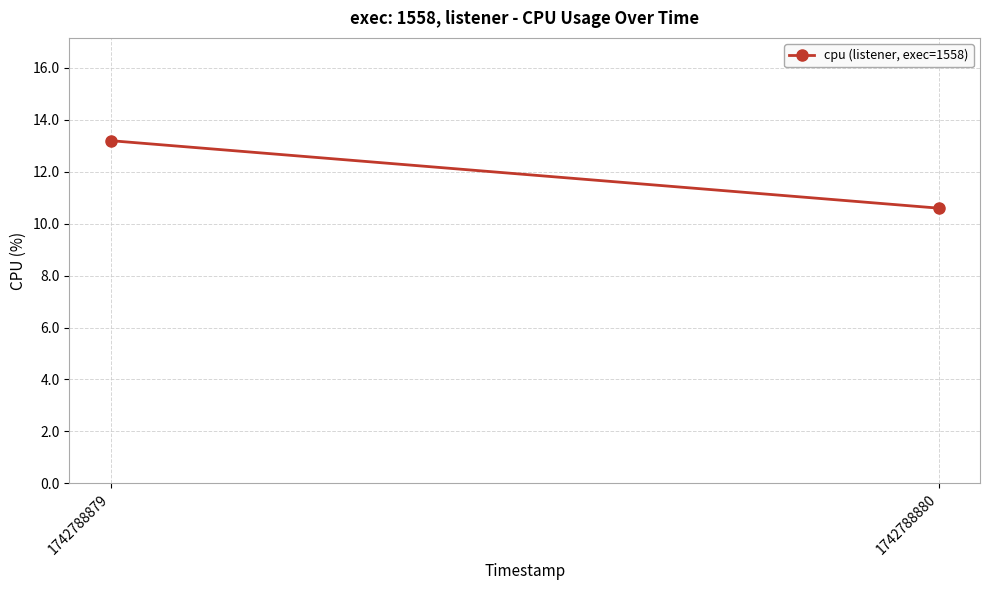

At which label does the data first exceed 13?

1742788879